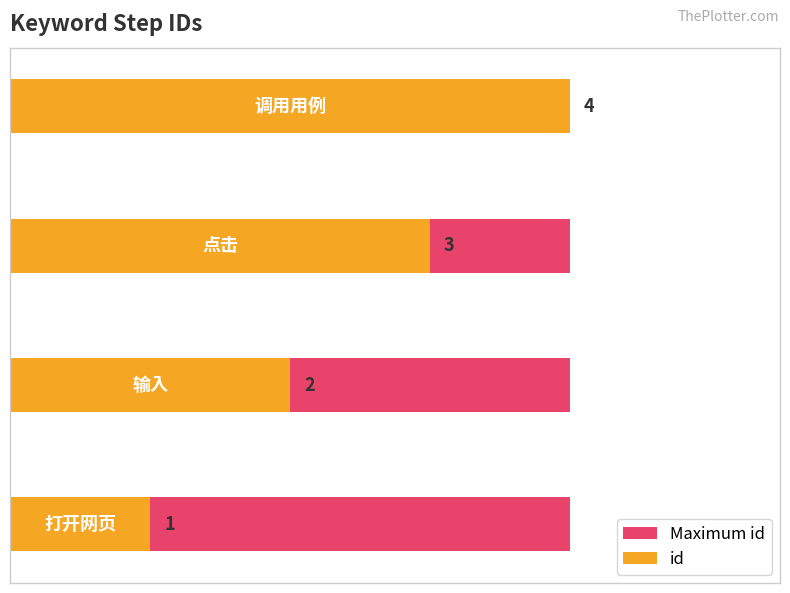

Is it true that id equals 3.0 at 1?

False